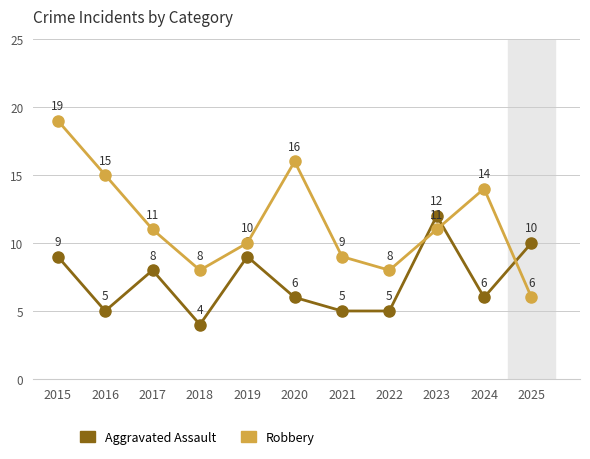

Rank the series by their maximum value, from highest to lowest.

Robbery, Aggravated Assault